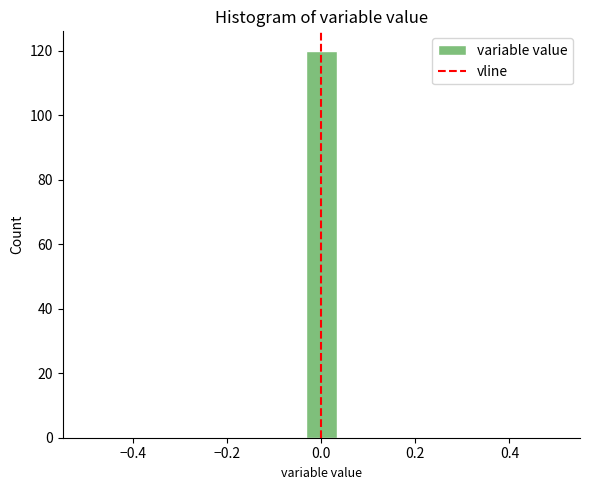

Around what value on the x-axis is the tallest bar? Give the approximate position of its centre, as read against the axis.

0.00